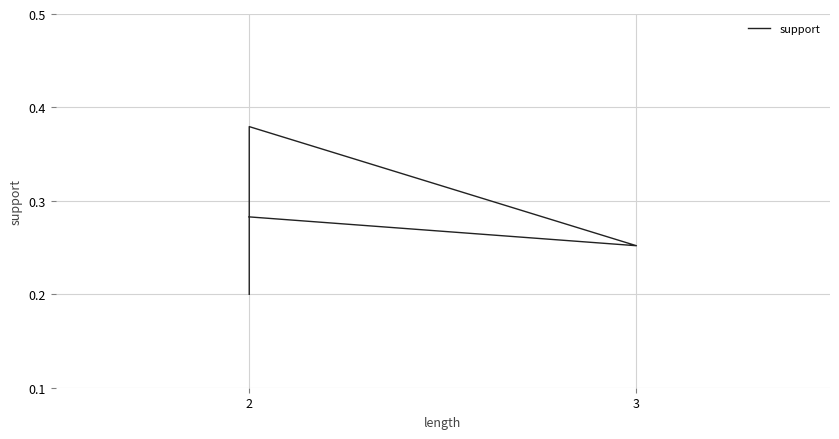

Does the chart have visible grid lines?

Yes